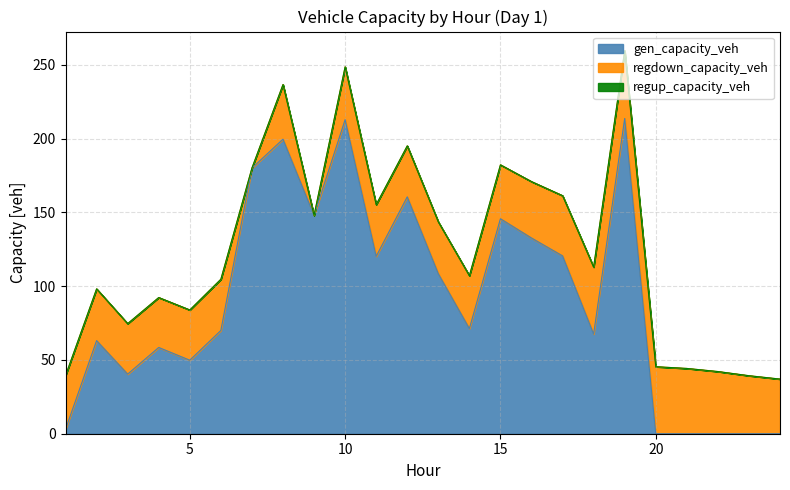

Reading left to right, transcribe all the data shown in this chart.

gen_capacity_veh: 3.0	63.1	40.4	58.5	49.8	70.0	180.1	199.7	148.0	212.9	120.3	160.6	108.5	71.3	145.8	132.7	120.6	67.6	213.8	0.0	0.0	0.0	0.0	0.0
regdown_capacity_veh: 36.4	35.1	34.2	33.9	34.1	34.7	0.0	37.0	0.0	35.8	35.0	34.6	35.2	35.9	36.5	38.2	40.8	45.4	45.9	45.4	44.3	42.2	39.3	37.0
regup_capacity_veh: 0.0	0.0	0.0	0.0	0.0	0.0	0.0	0.0	0.0	0.0	0.0	0.0	0.0	0.0	0.0	0.0	0.0	0.0	0.0	0.0	0.0	0.0	0.0	0.0